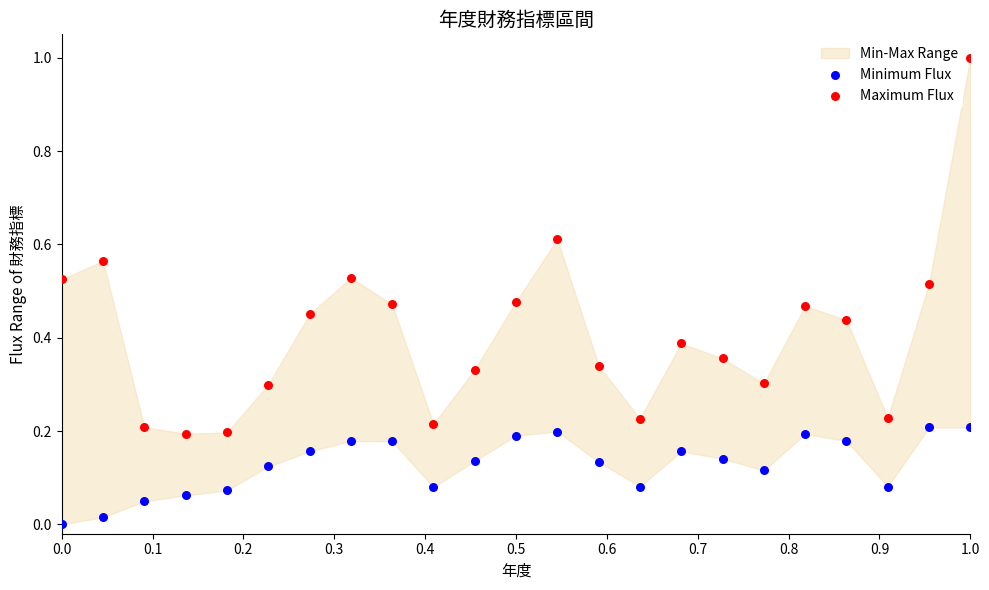

Across all data points, what is the range of Y values (max minus min)?

1.0